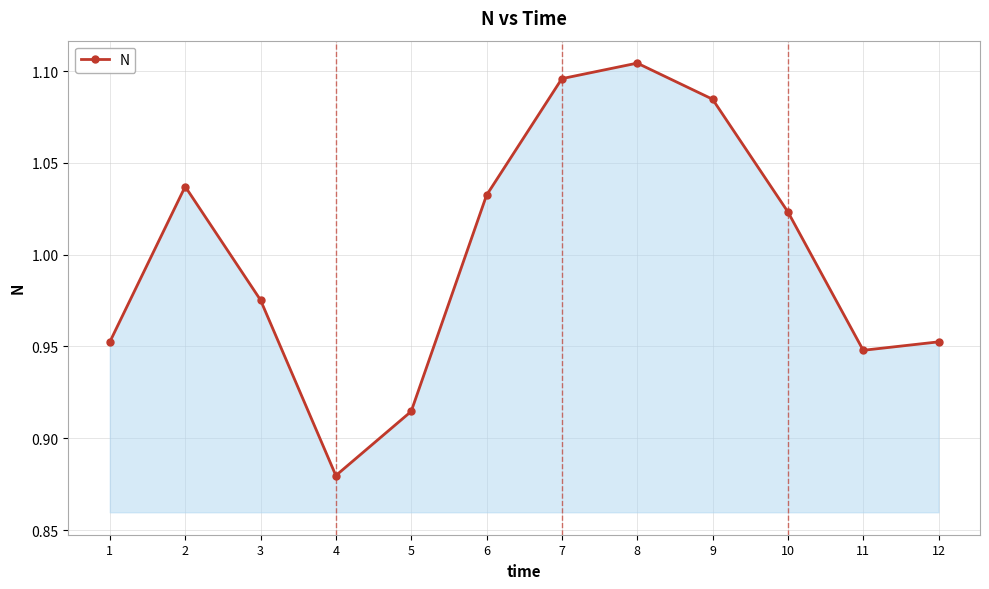

Where is the first local maximum?

2